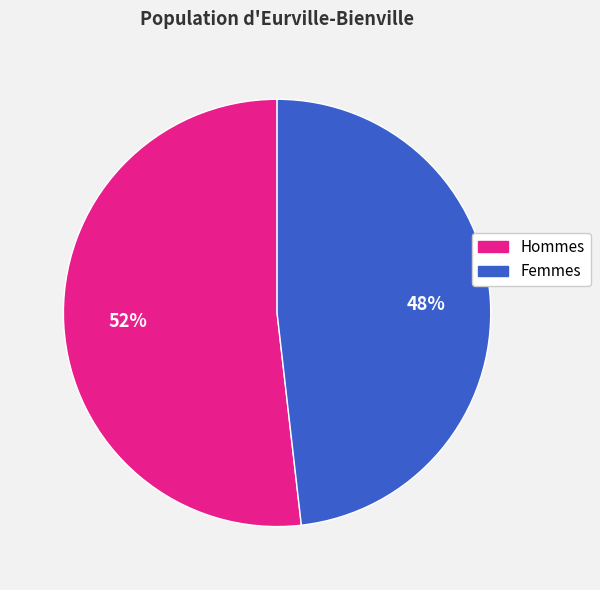

Is there a majority slice in this chart?

Yes